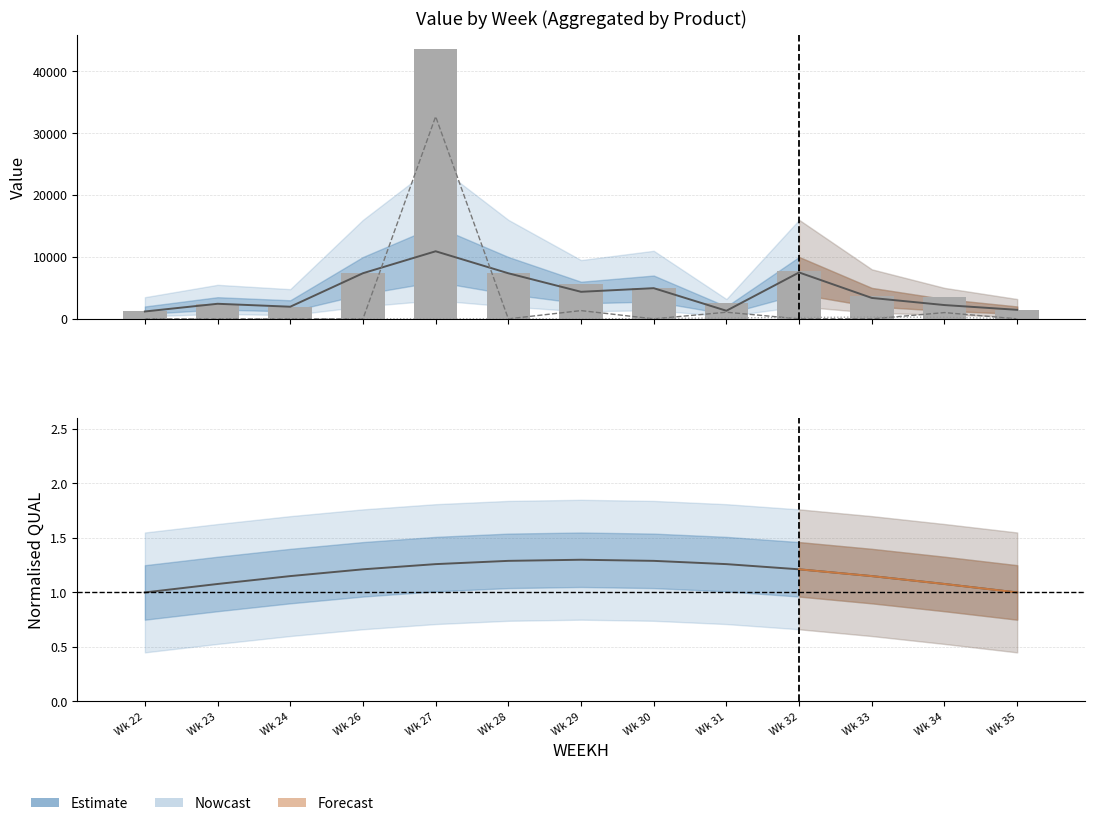

What is the total value across all series at Wk 27?

87246.4